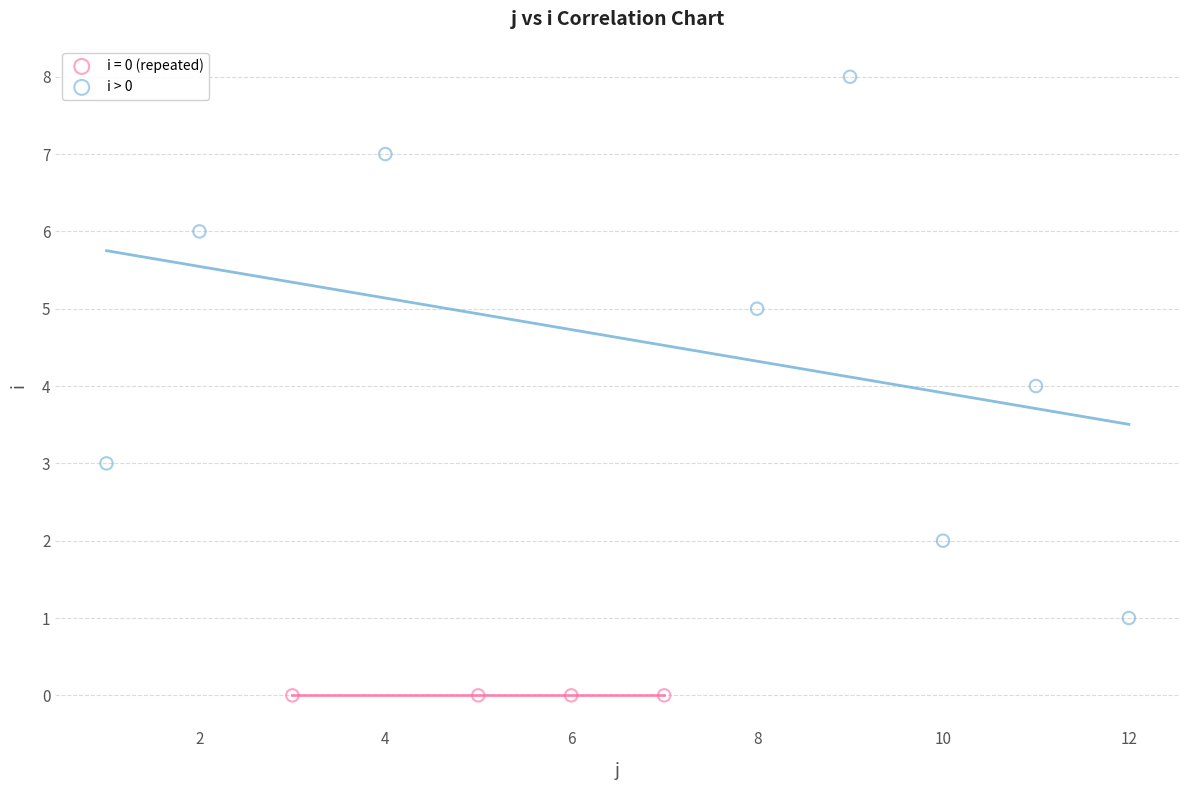

Which series contains the highest Y value?

i > 0